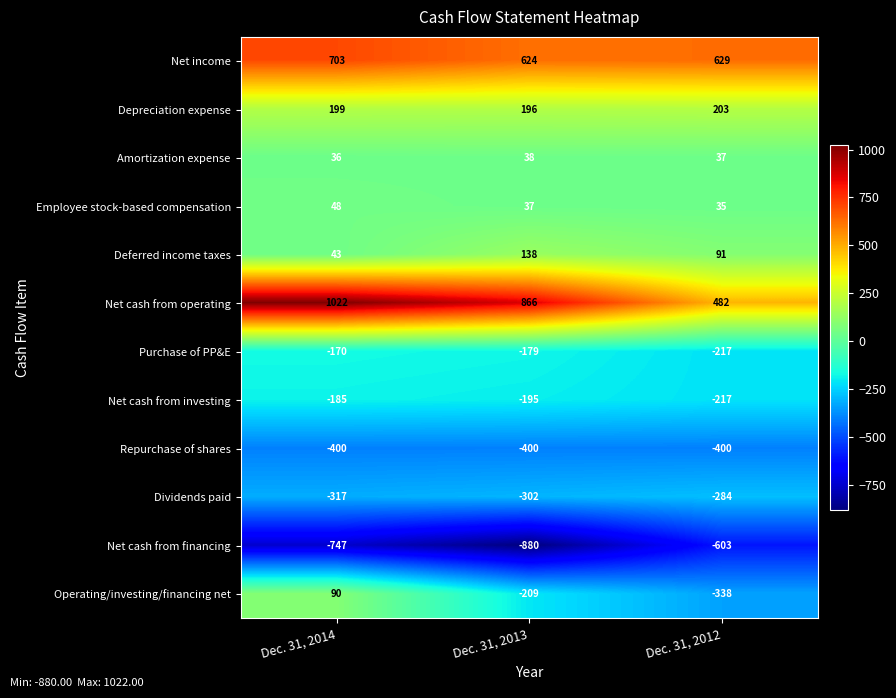

At how many categories does at least one series exceed 329?

3